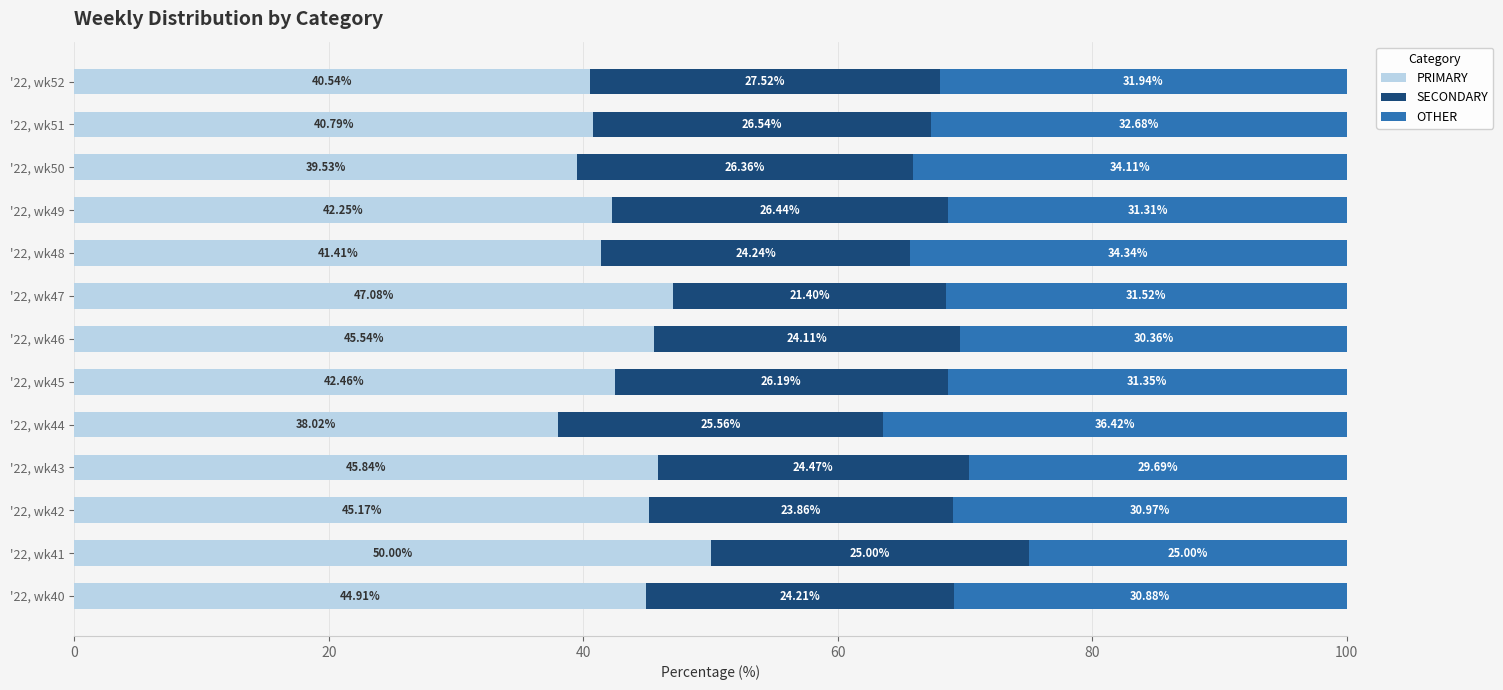

What is the total value across all series at '22, wk47?

100.0